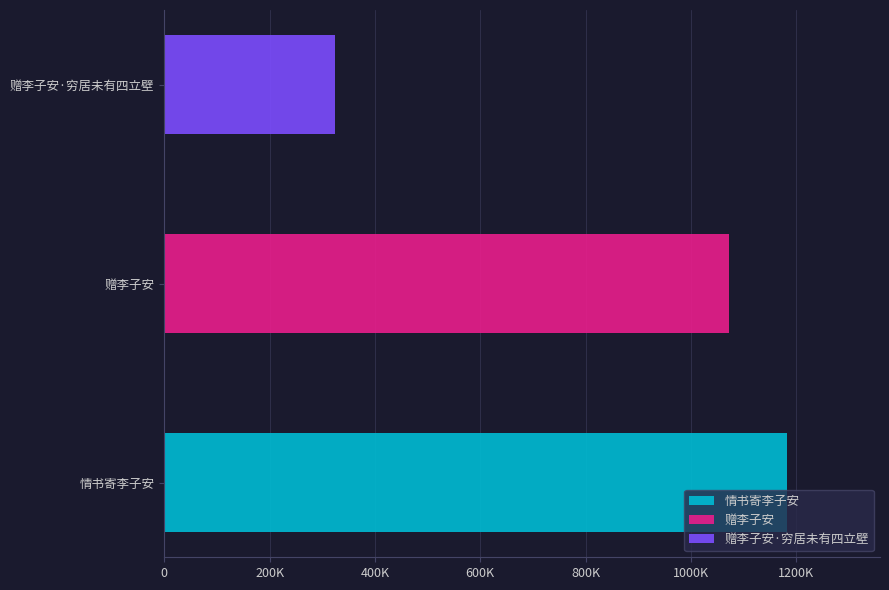

Reading left to right, list all the values displayed in this chart.

1181704	1072948	324369